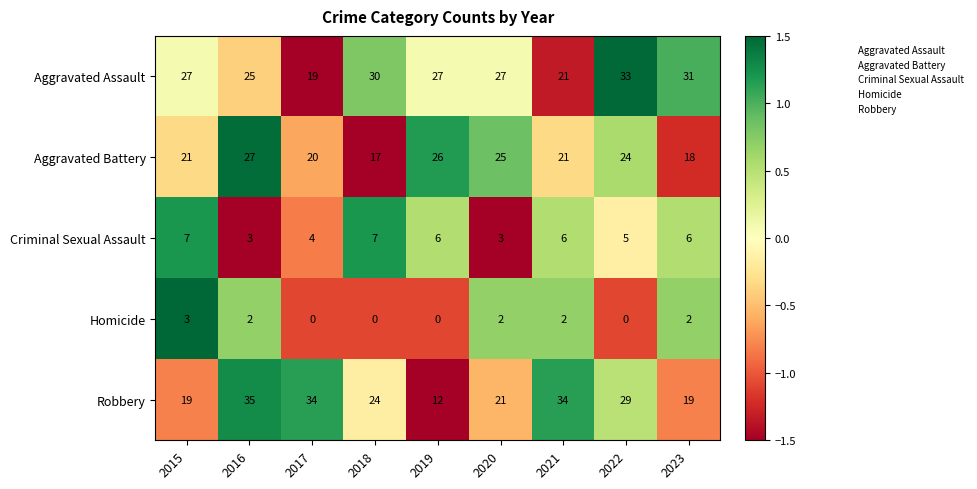

Count the Criminal Sexual Assault values in the range 4 to 6.

5